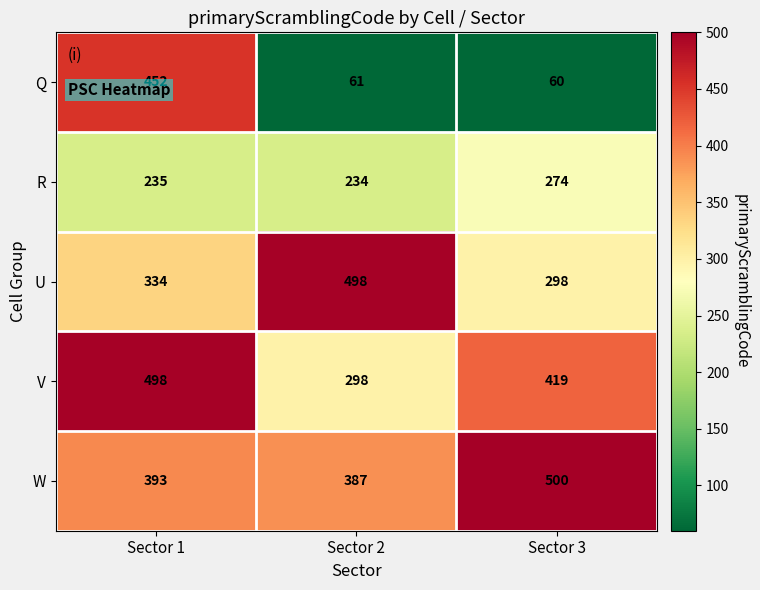

Rank the series at Sector 1 from lowest to highest value.

R, U, W, Q, V